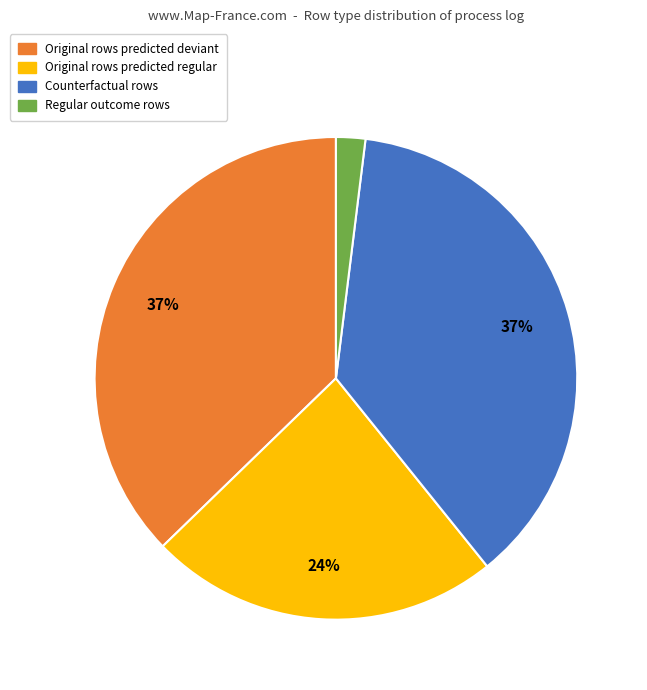

How many slices are in this pie chart?

4